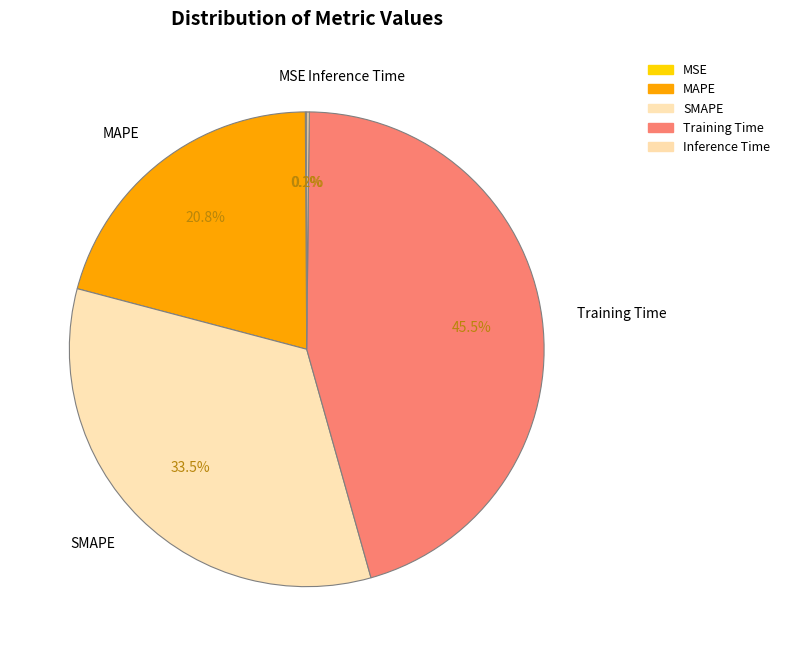

Which category has the biggest portion of the pie?

Training Time